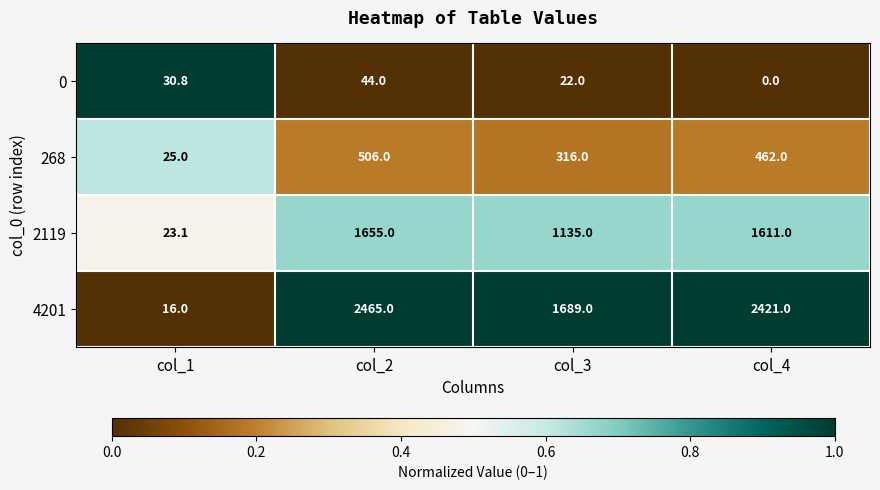

What is the maximum value for 0?

44.0